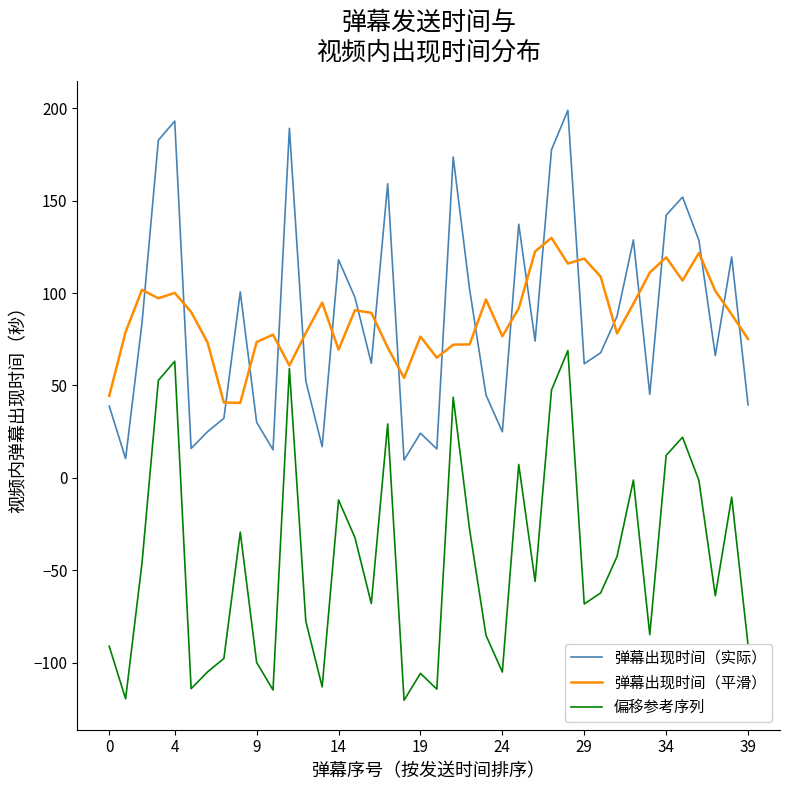

True or false: 偏移参考序列 and 弹幕出现时间（实际） intersect in this chart.

False